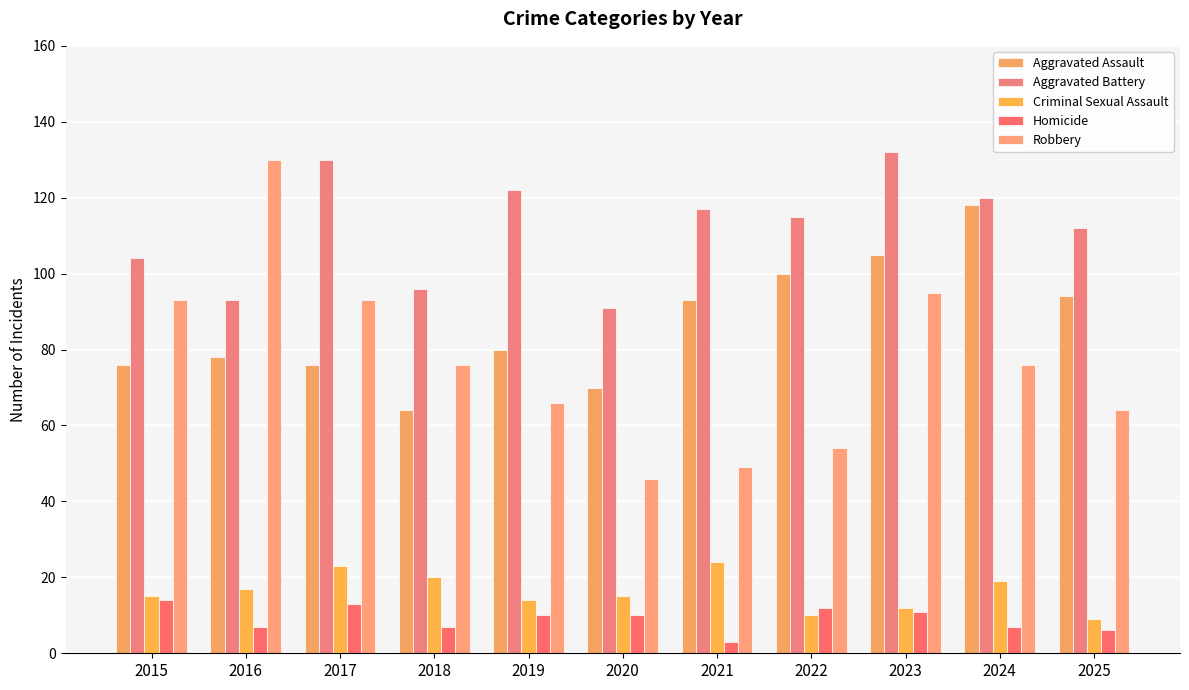

What is the difference between the Aggravated Battery values at 2025 and 2022?

3